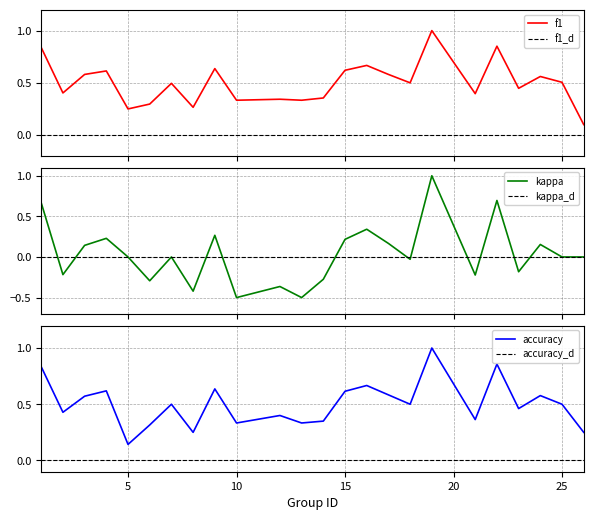

The kappa series shows 0.2 at 17. True or false?

True